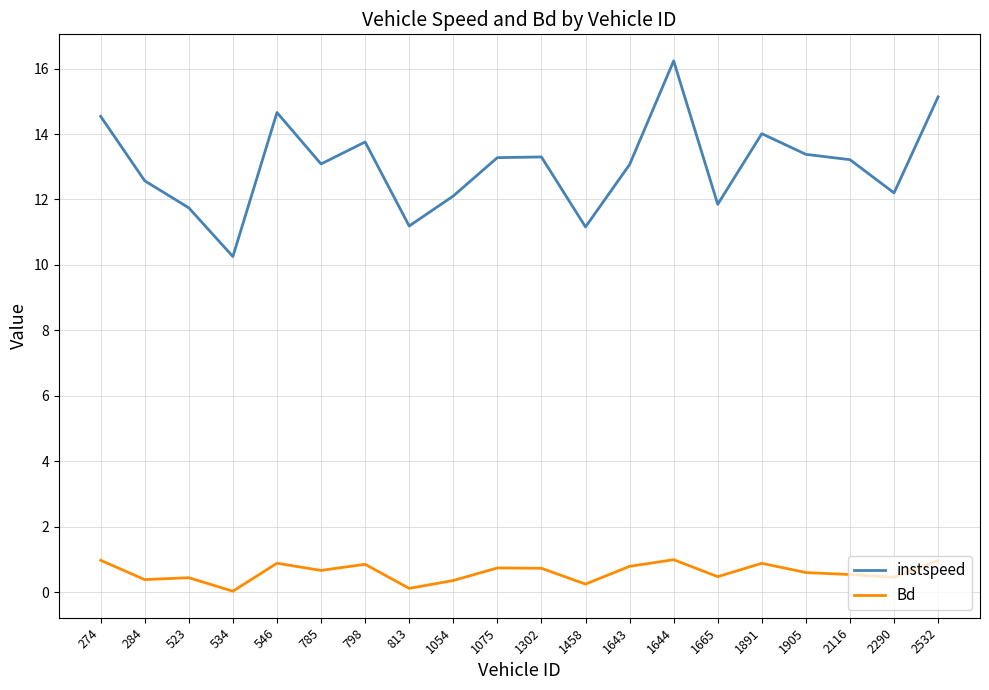

Where does the instspeed series first go above 13?

274